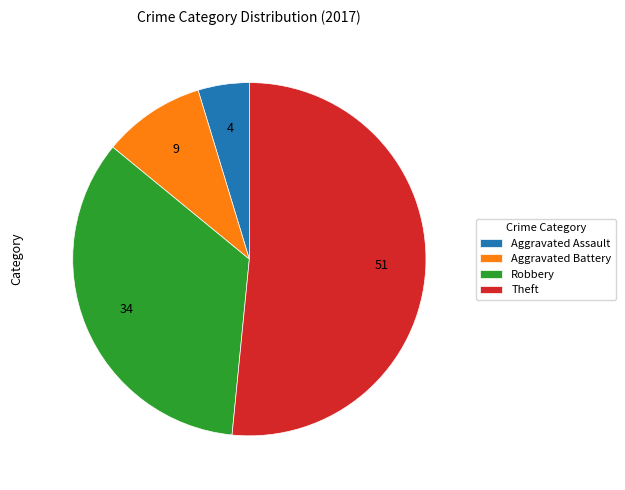

Rank the categories by value from highest to lowest.

Theft, Robbery, Aggravated Battery, Aggravated Assault